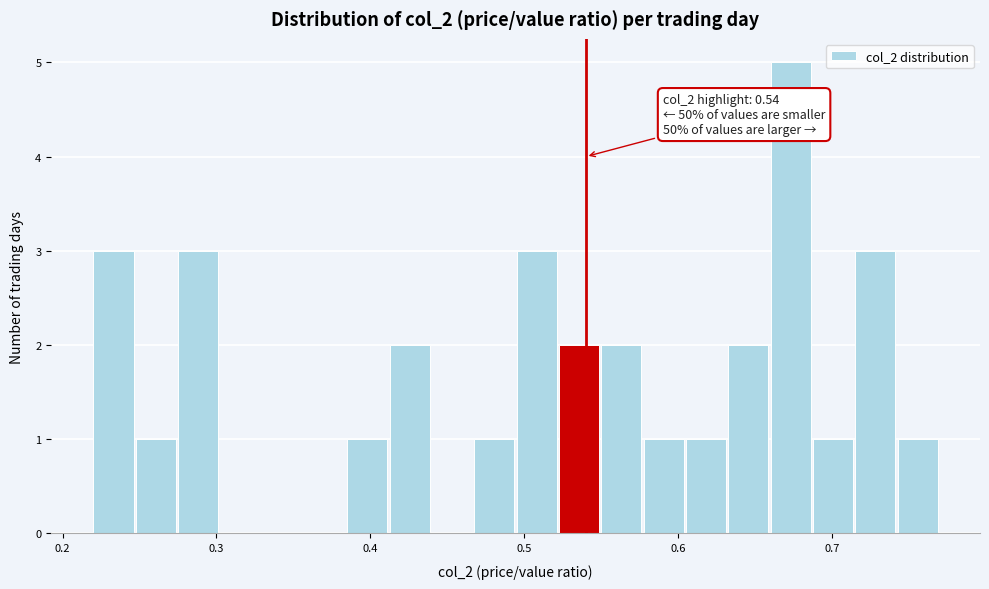

Around what value on the x-axis is the tallest bar? Give the approximate position of its centre, as read against the axis.

0.67